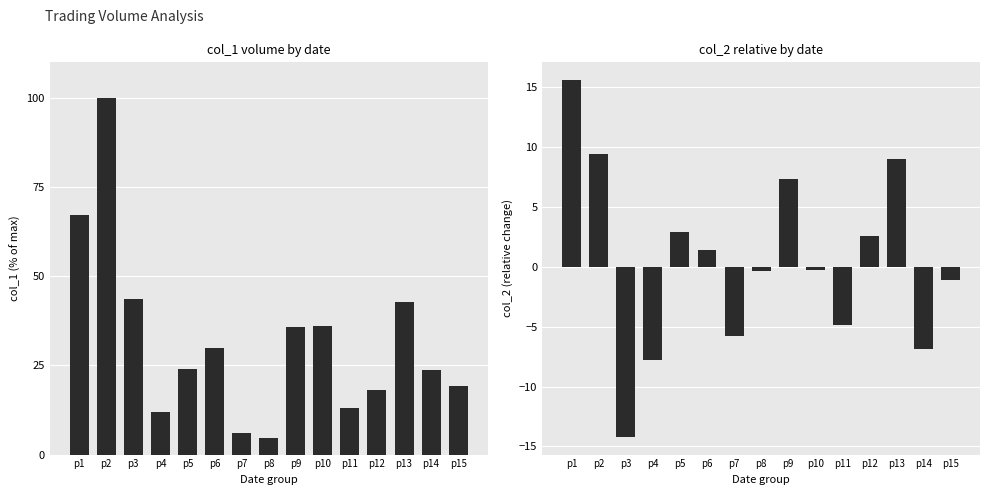

What is the minimum value for col_1?

4.7